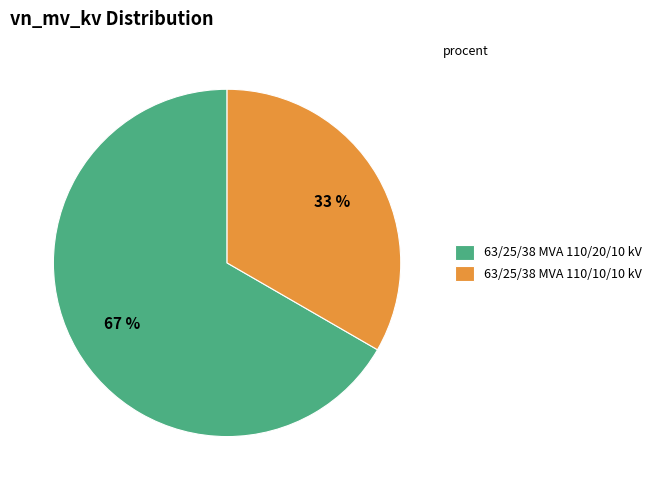

To the nearest percent, what percentage of the pie is 63/25/38 MVA 110/20/10 kV?

67%